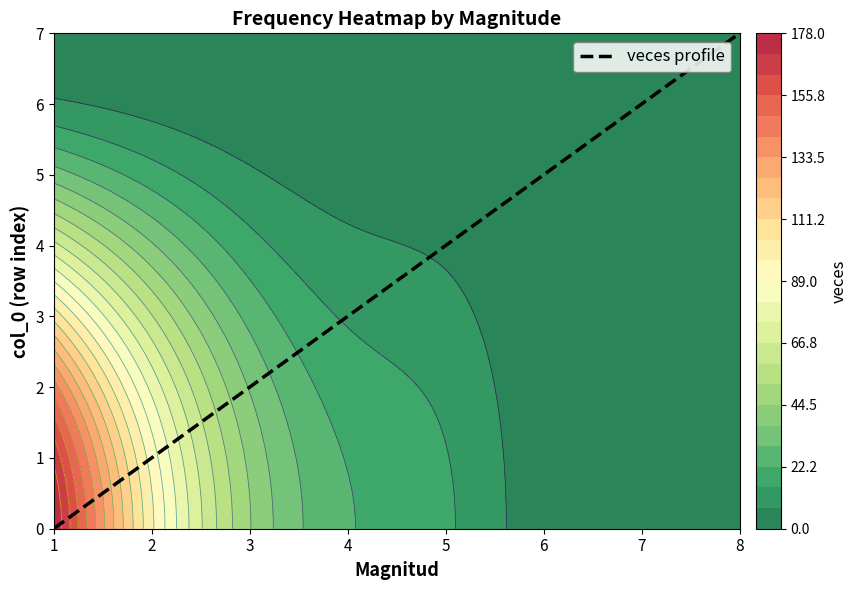

Which category has the lowest value across all series?

1